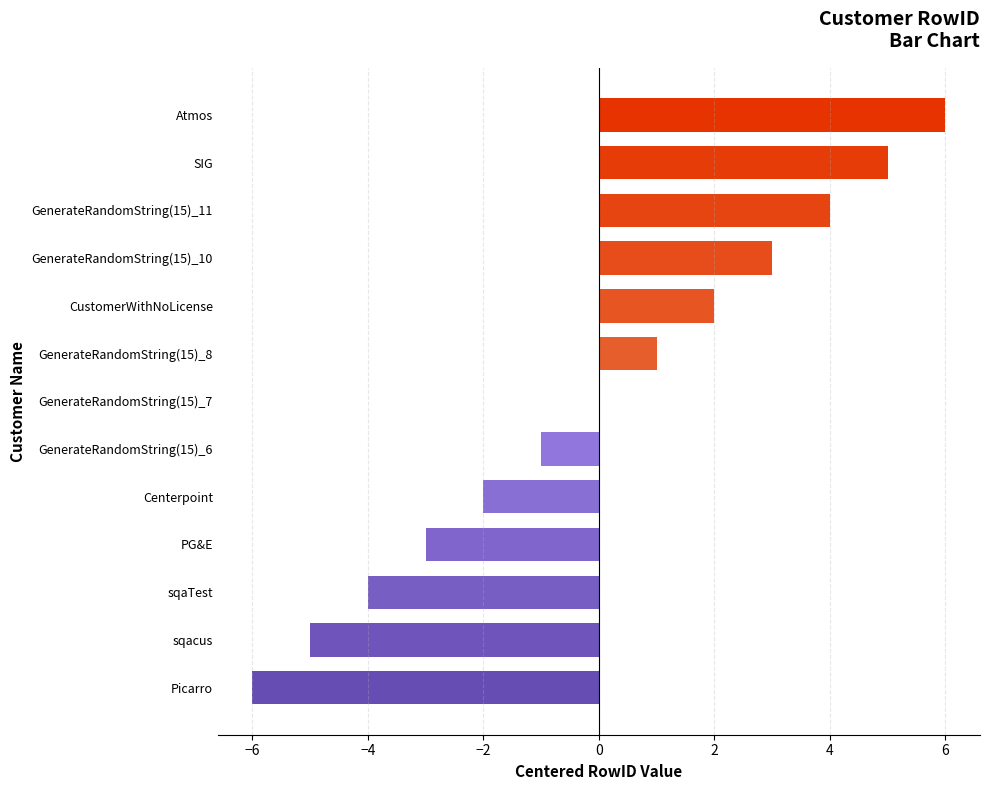

Where is the data nearest to the value 0?

GenerateRandomString(15)_7